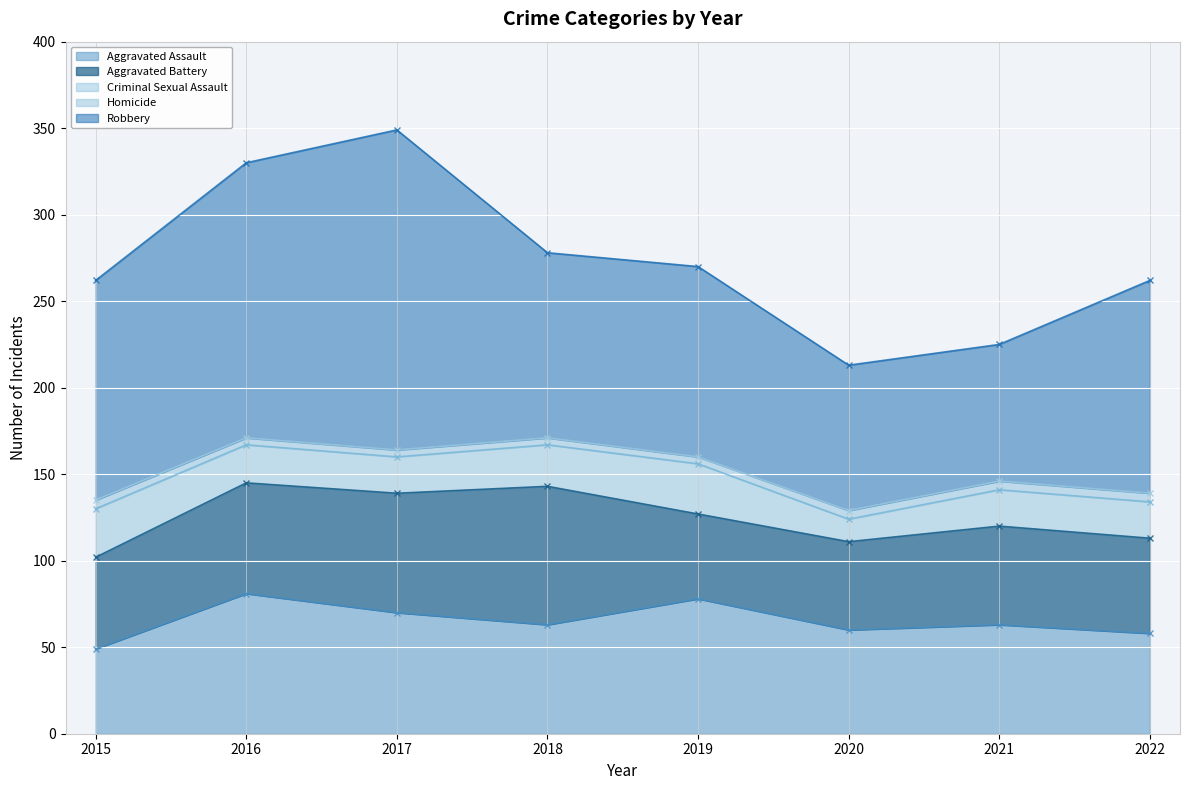

At which label does Robbery reach its minimum?

2021